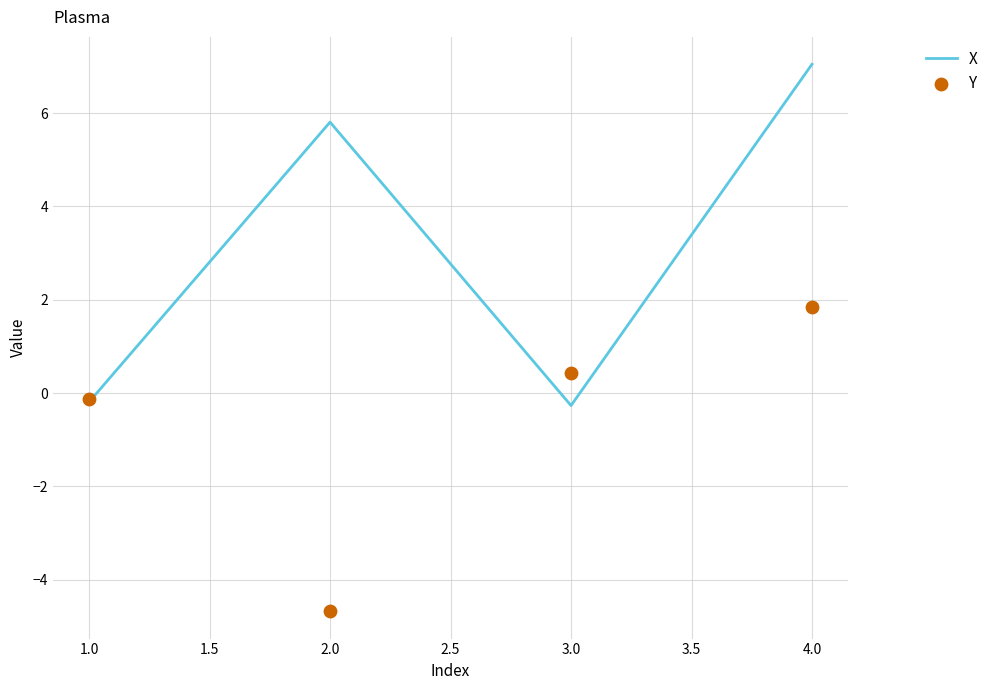

At how many categories does at least one series exceed 1?

2